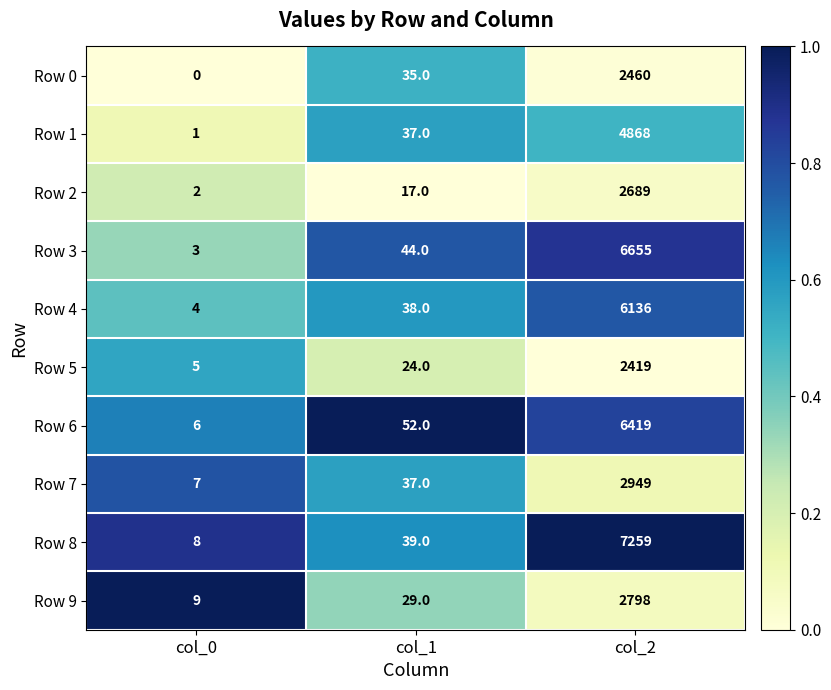

How many distinct data groups are displayed?

10